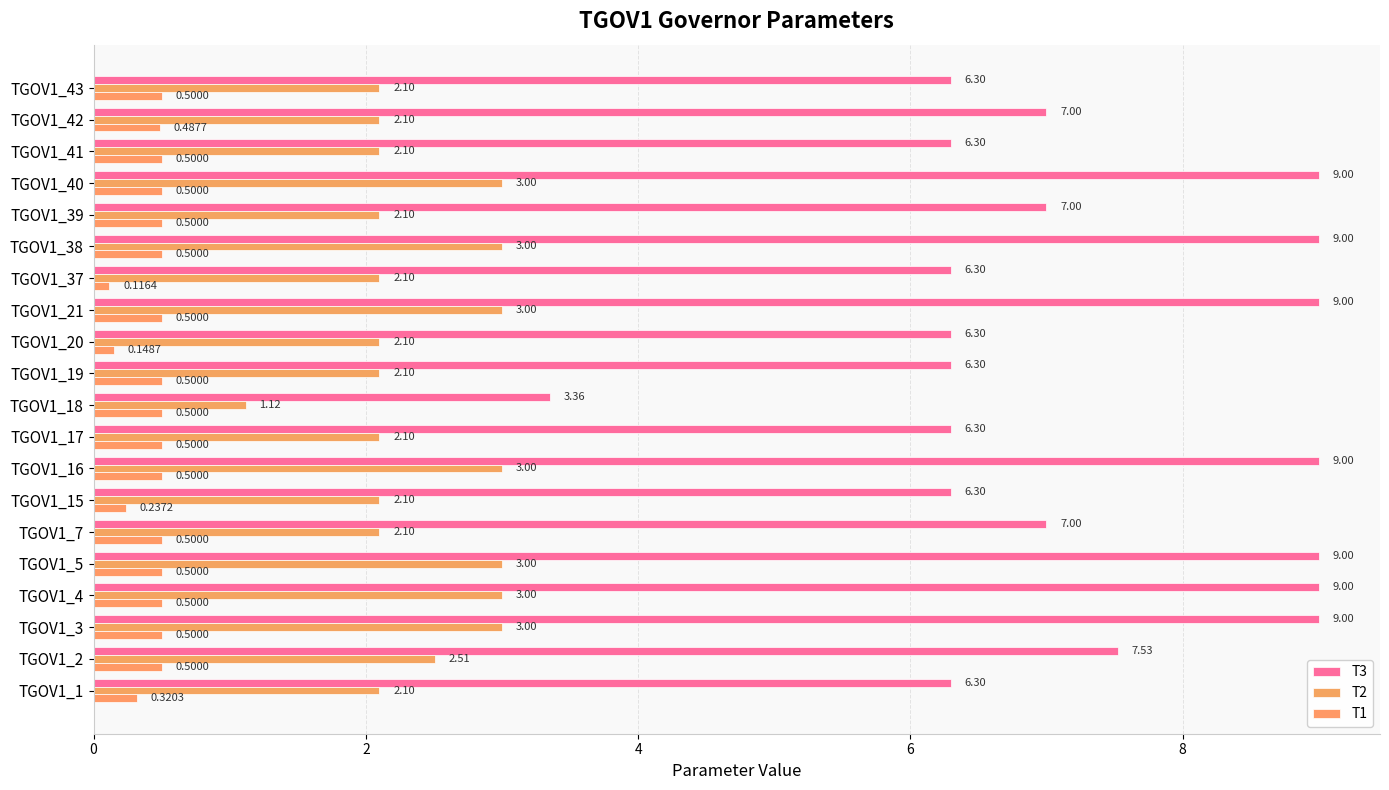

Rank the series by their average value, from lowest to highest.

T1, T2, T3